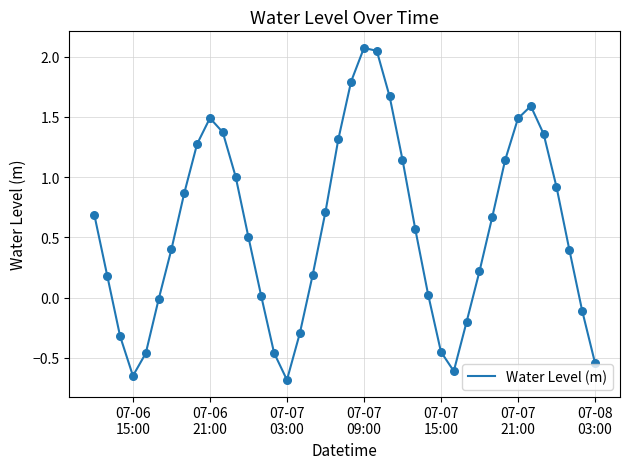

What is the greatest value displayed?

2.1